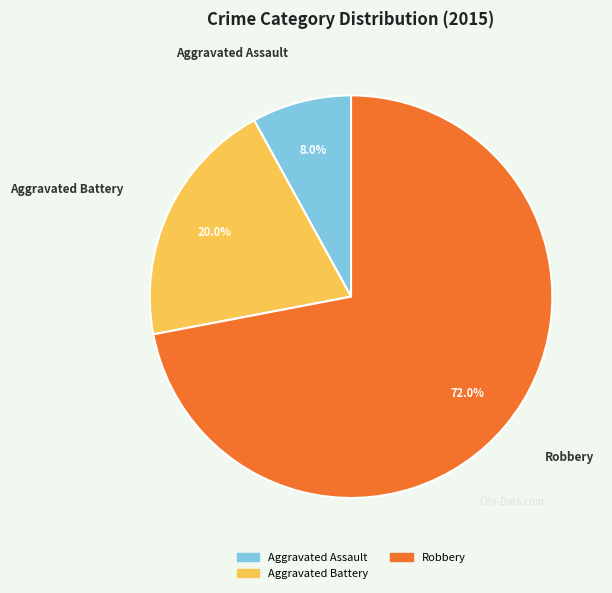

Does any single category account for the majority?

Yes